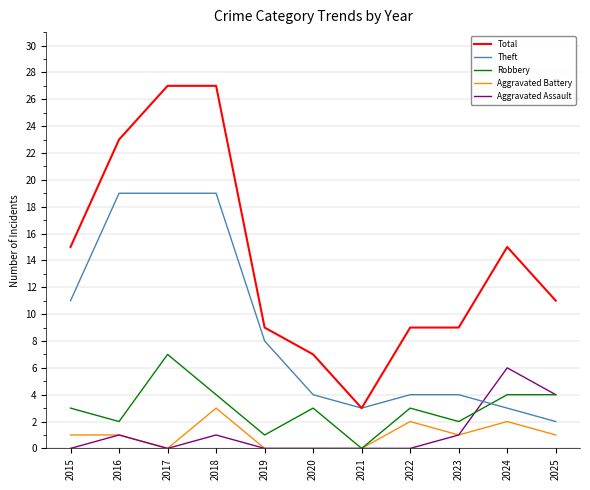

What is the difference between the highest and lowest values at 2018?

26